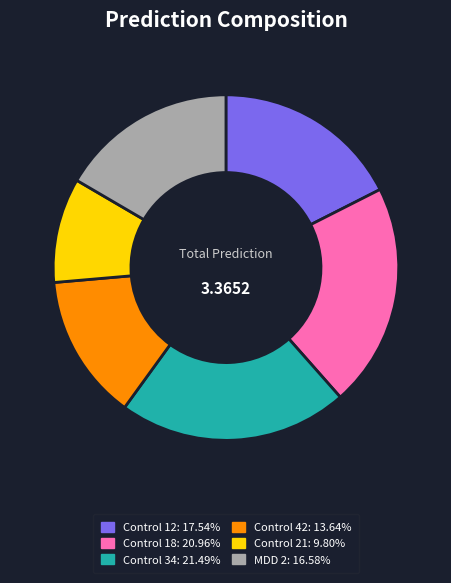

Is there a majority slice in this chart?

No